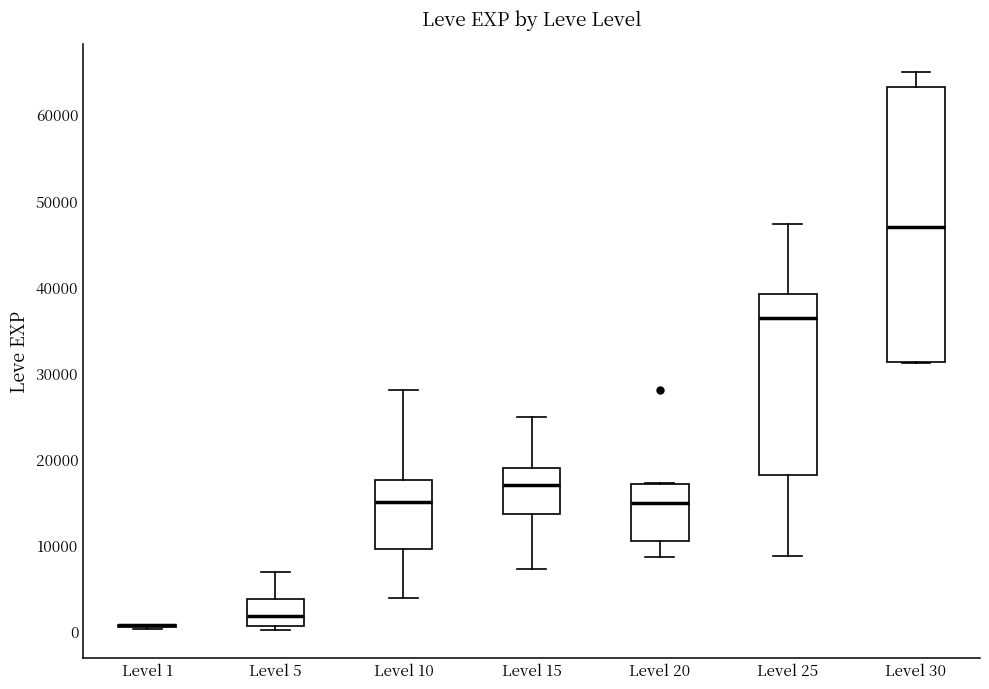

Which box is the tallest, from its lower edge to its upper edge?

Level 30